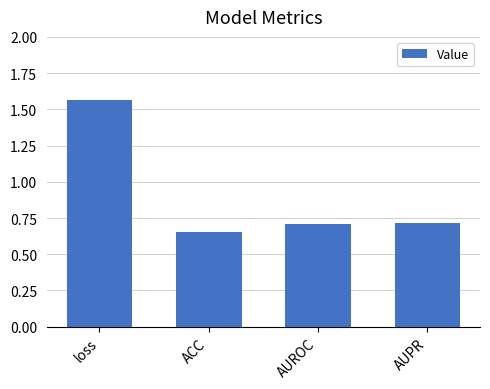

What is the change in value from loss to AUPR?

-0.8